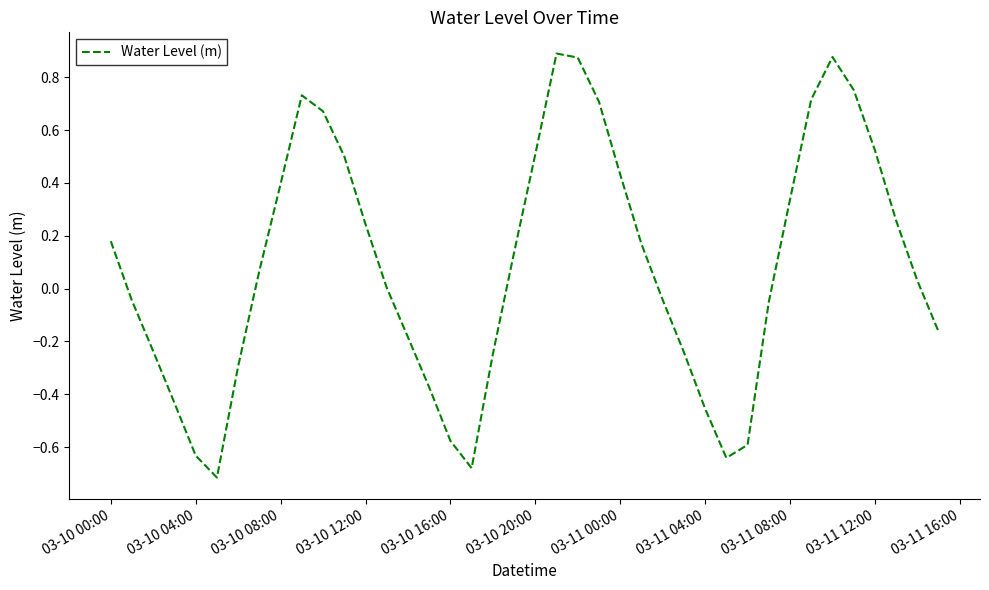

At which label does the data first exceed 0?

03-10 00:00